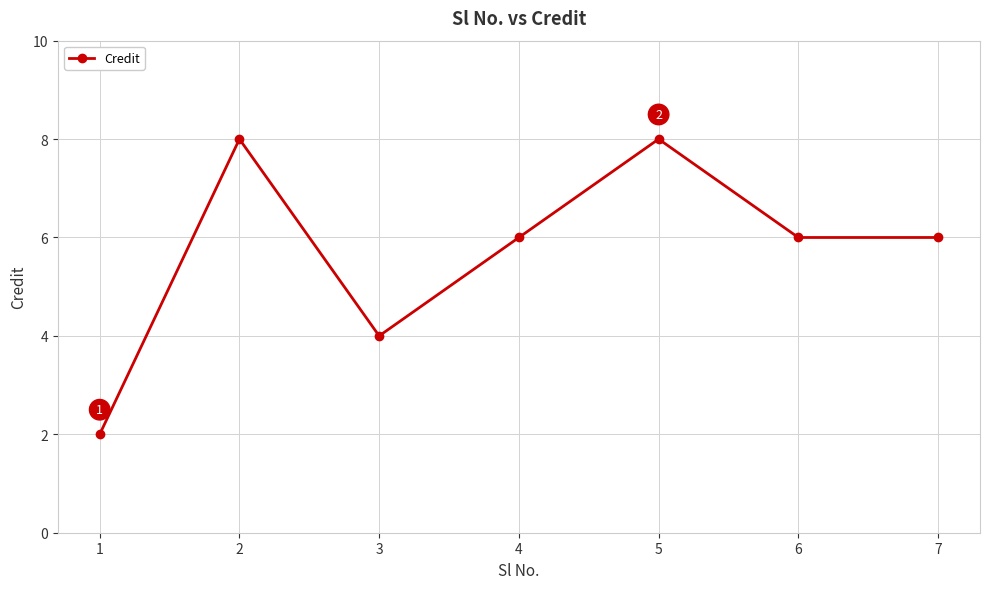

What is the sum of all values?

40